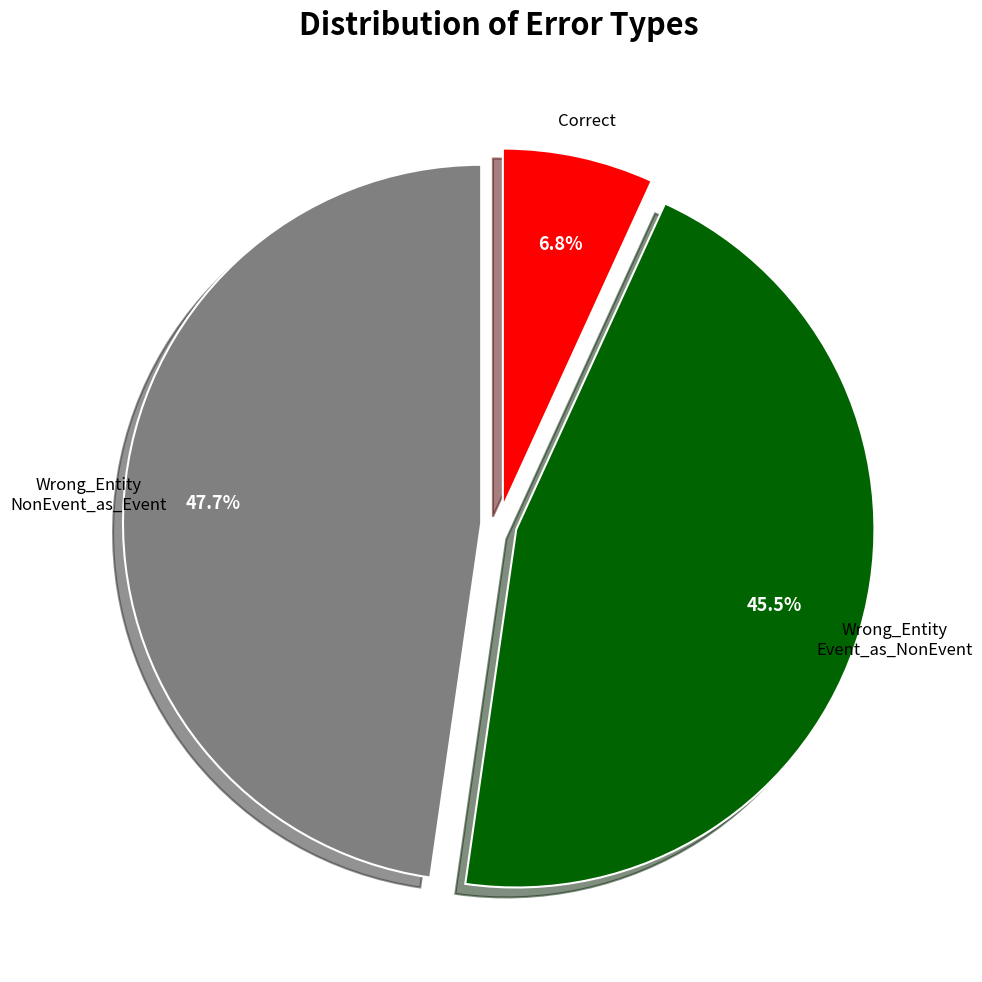

Is there any slice that represents more than half of the pie?

No